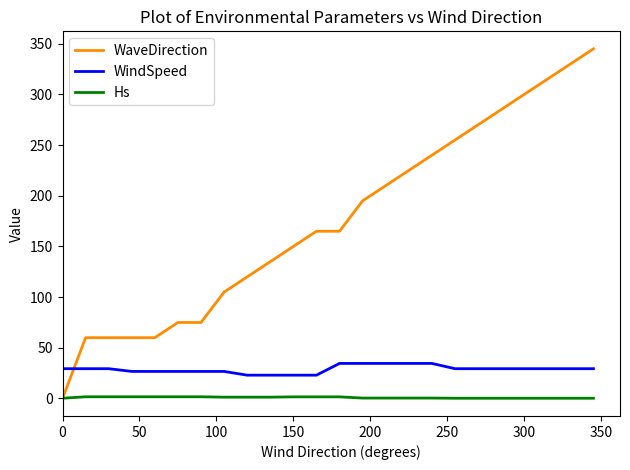

How many lines are shown in the chart?

3